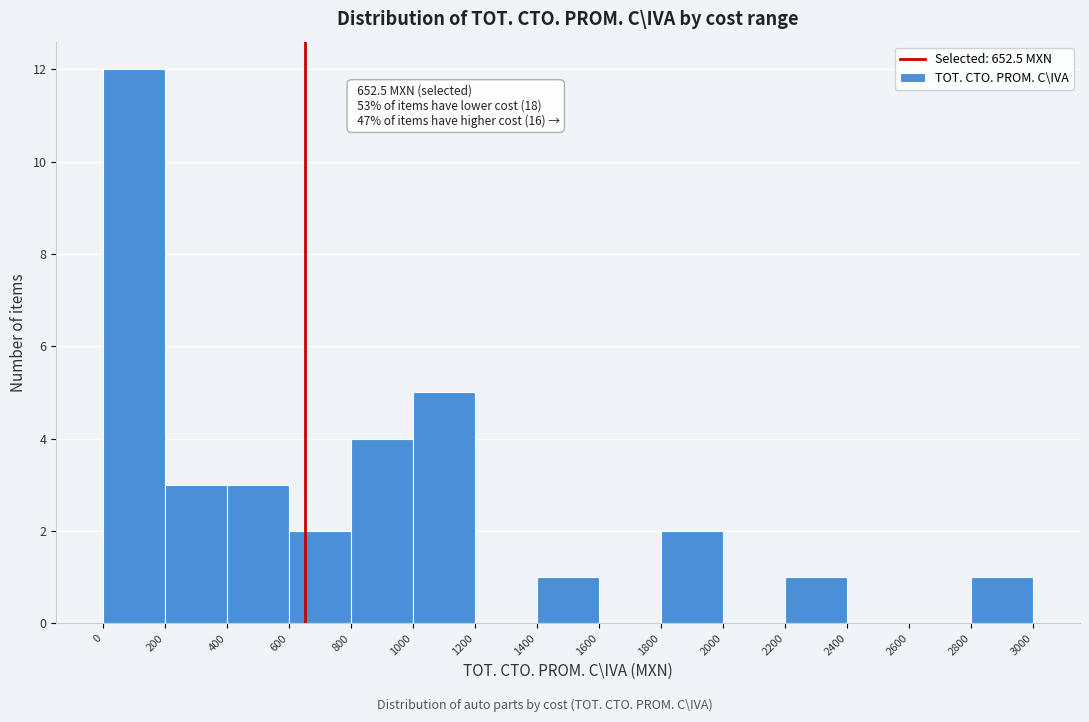

Which range on the x-axis has the tallest bar?

0 to 200